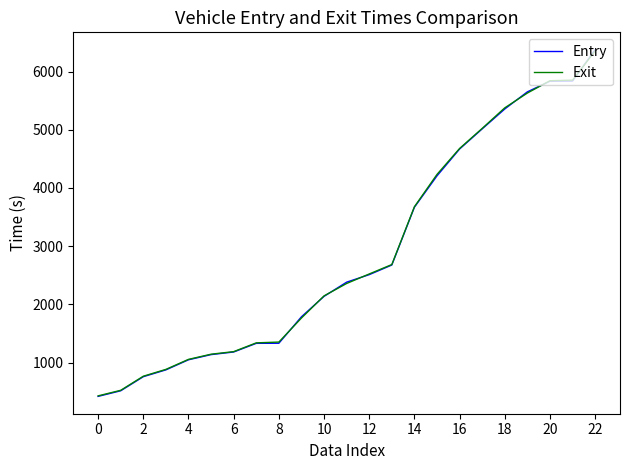

Which series has the largest range (max minus min)?

Entry